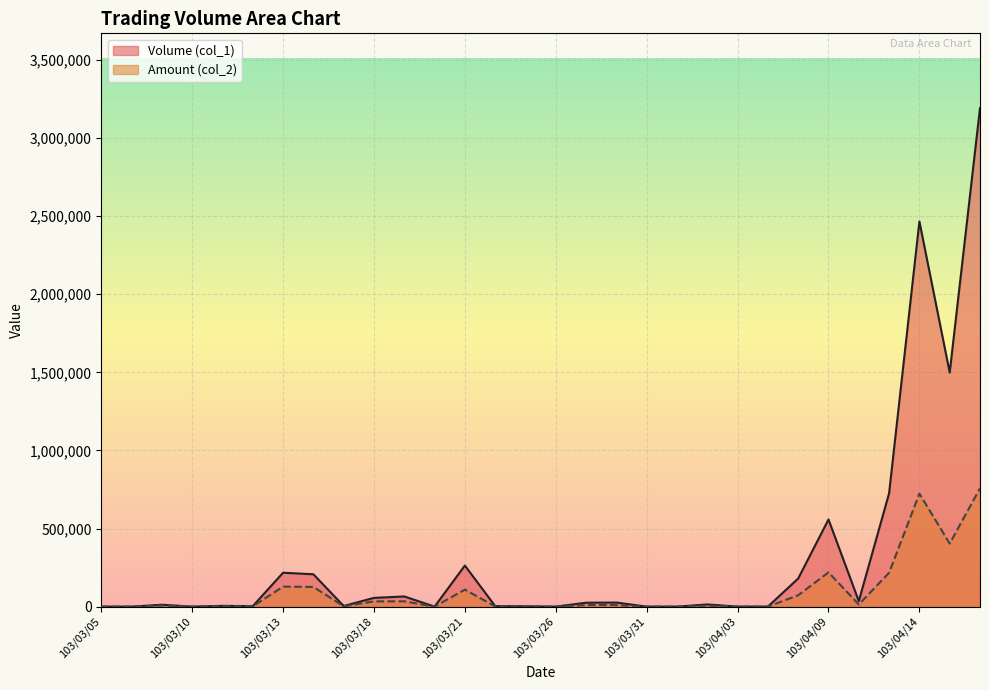

How many data points in Amount (col_2) are less than 6740?

15